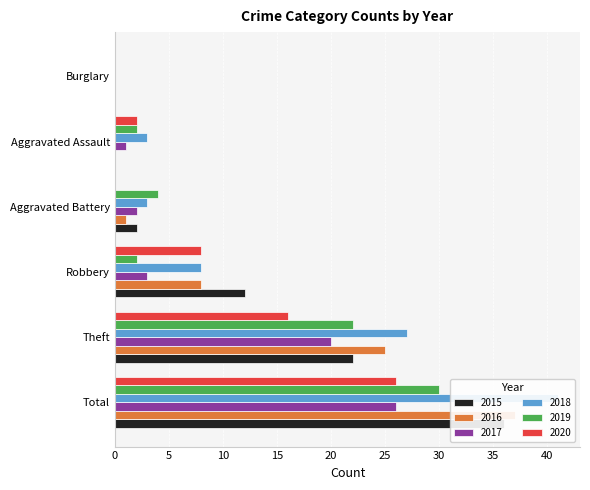

What is the highest value of the 2017 series?

26